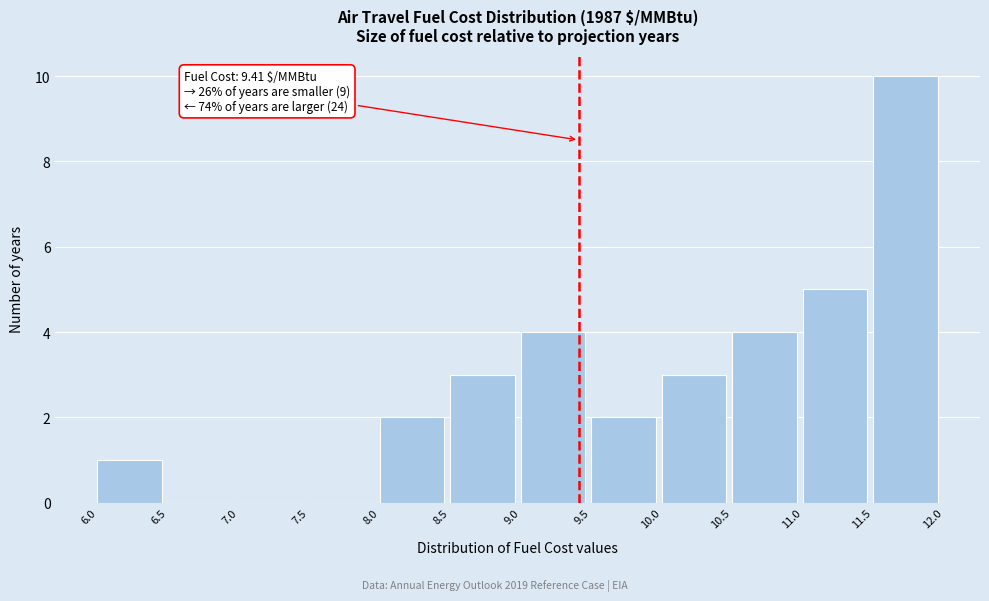

Which range on the x-axis has the tallest bar?

11.5 to 12.0